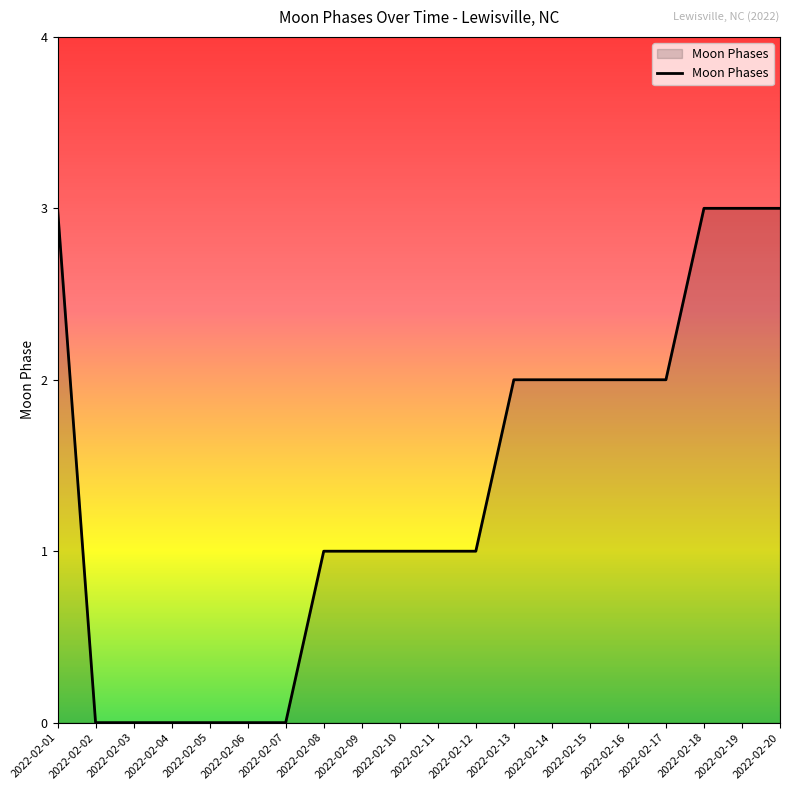

How many lines are shown in the chart?

1